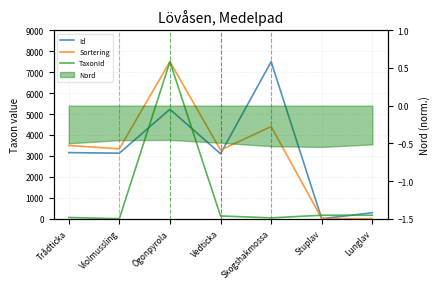

Which series changed the most between Ögonpyrola and Vedticka?

TaxonId